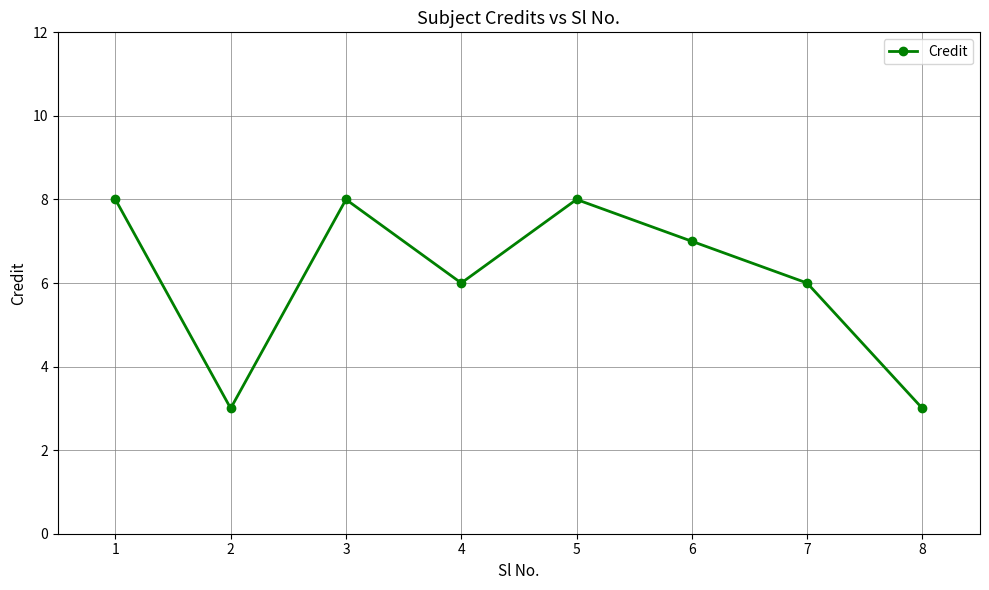

What is the difference between the maximum and second lowest values?

5